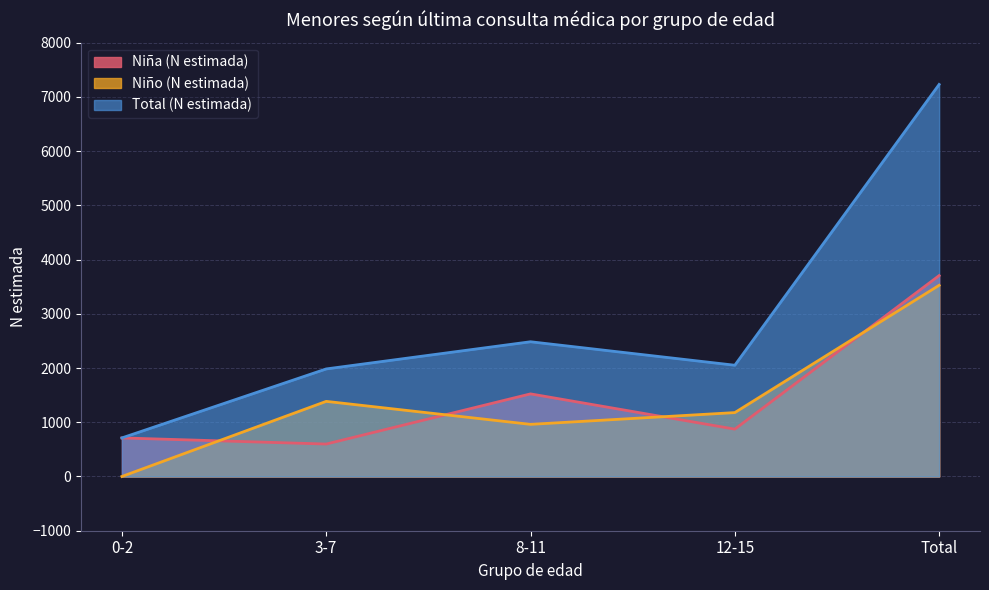

How many values in the Niña (N estimada) series exceed 873?

2